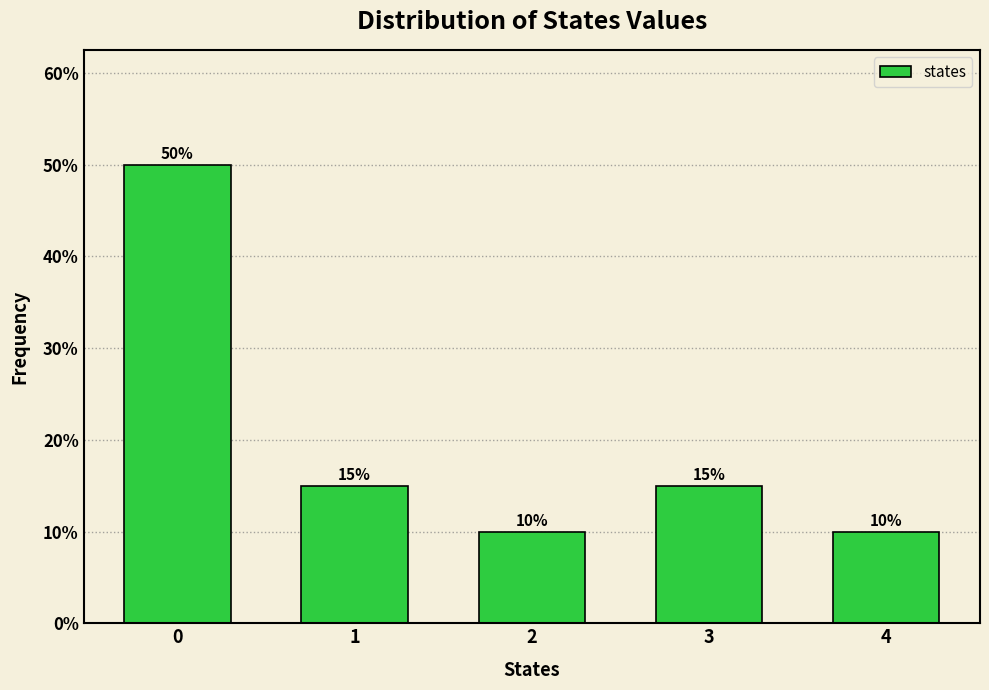

Reading left to right, what are all the values shown in this chart?

0=50	1=15	2=10	3=15	4=10